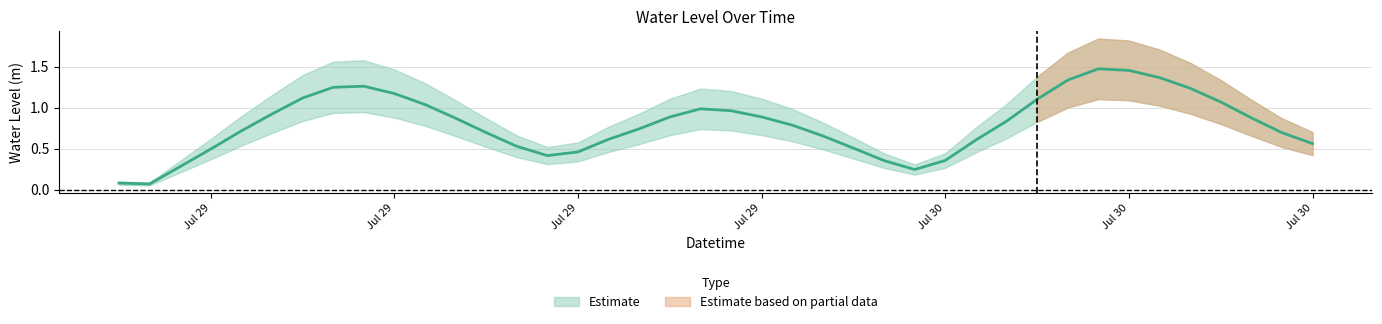

How many lines are shown in the chart?

1